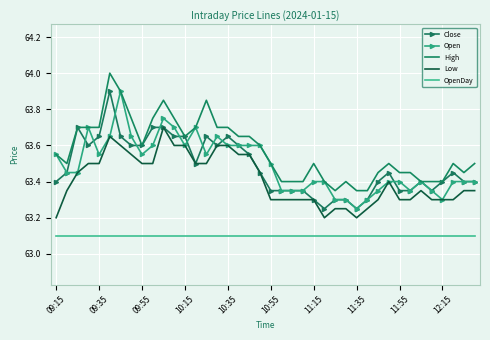

What is the lowest value of the OpenDay series?

63.1